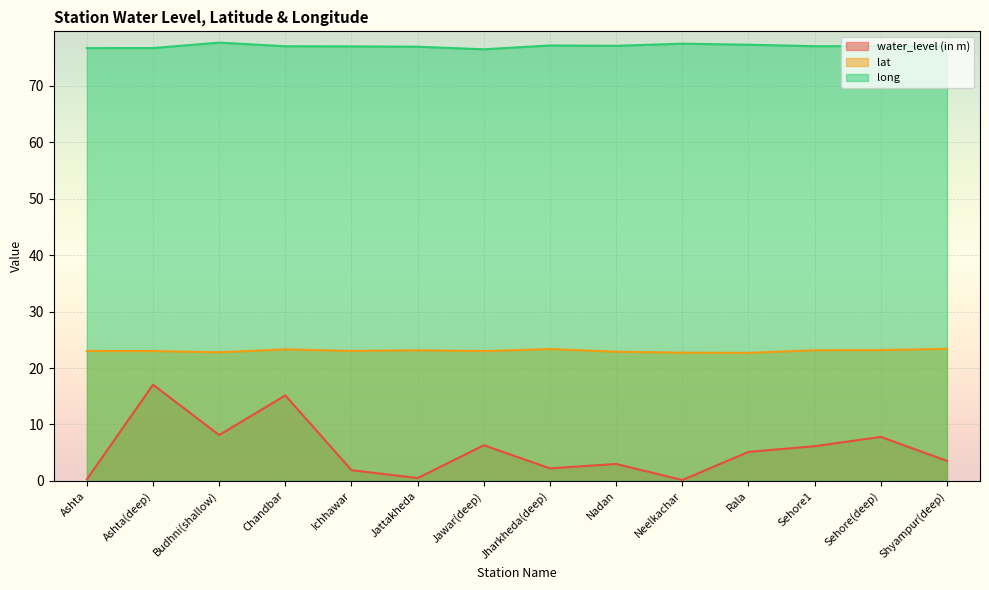

Does the chart display data point markers on the line(s)?

No